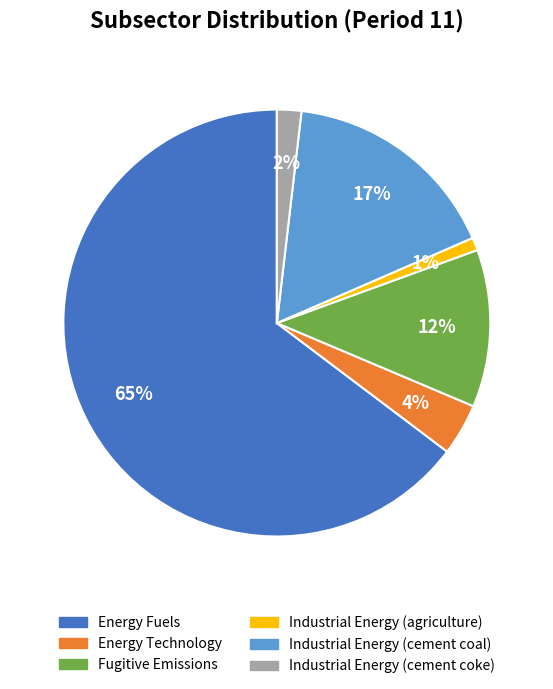

Between Industrial Energy (cement coal) and Industrial Energy (agriculture), which is larger?

Industrial Energy (cement coal)